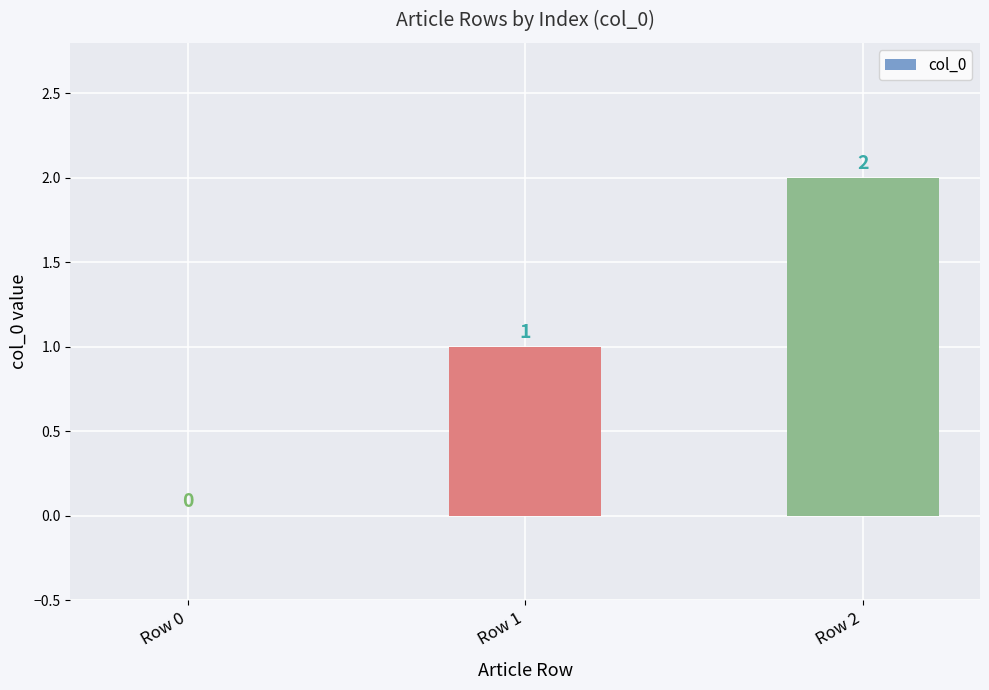

Are the bars horizontal?

No